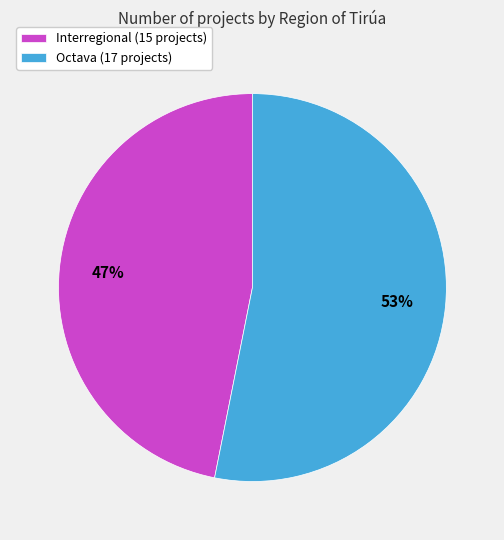

Do Interregional (15 projects) and Octava (17 projects) together represent more than half of the pie?

Yes